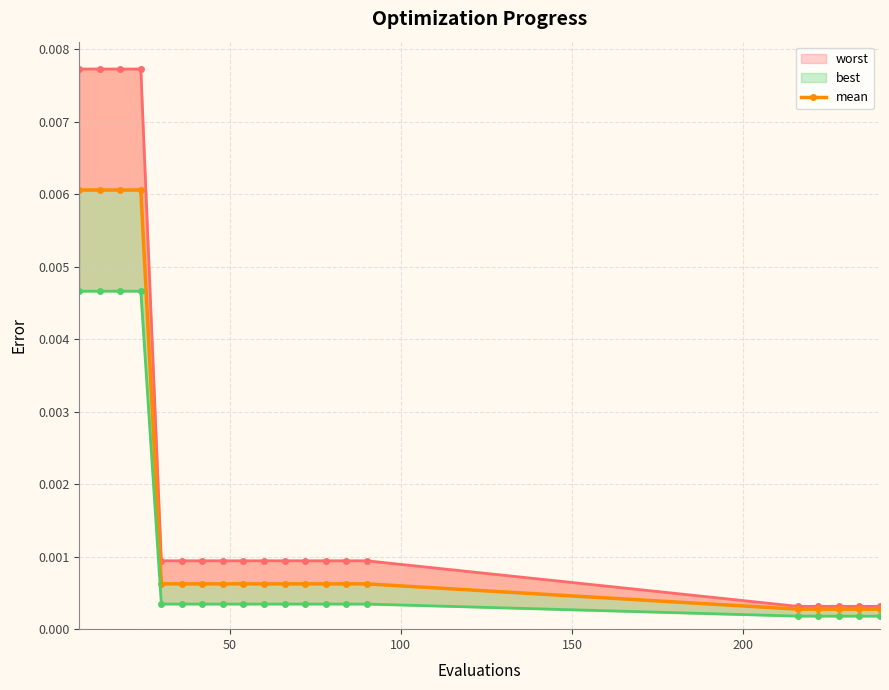

True or false: best and worst intersect in this chart.

False